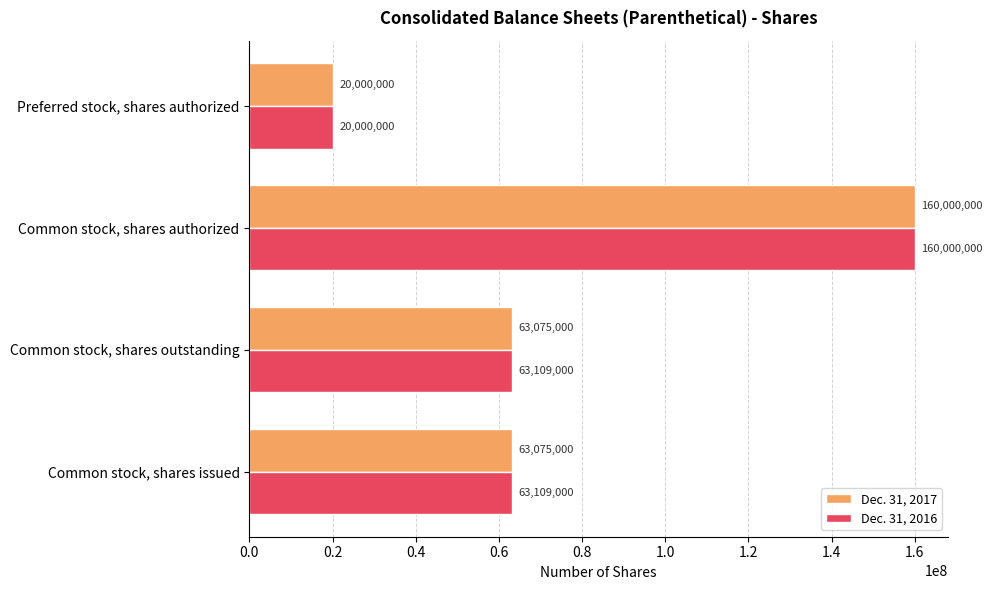

What is the minimum value shown in the chart?

20000000